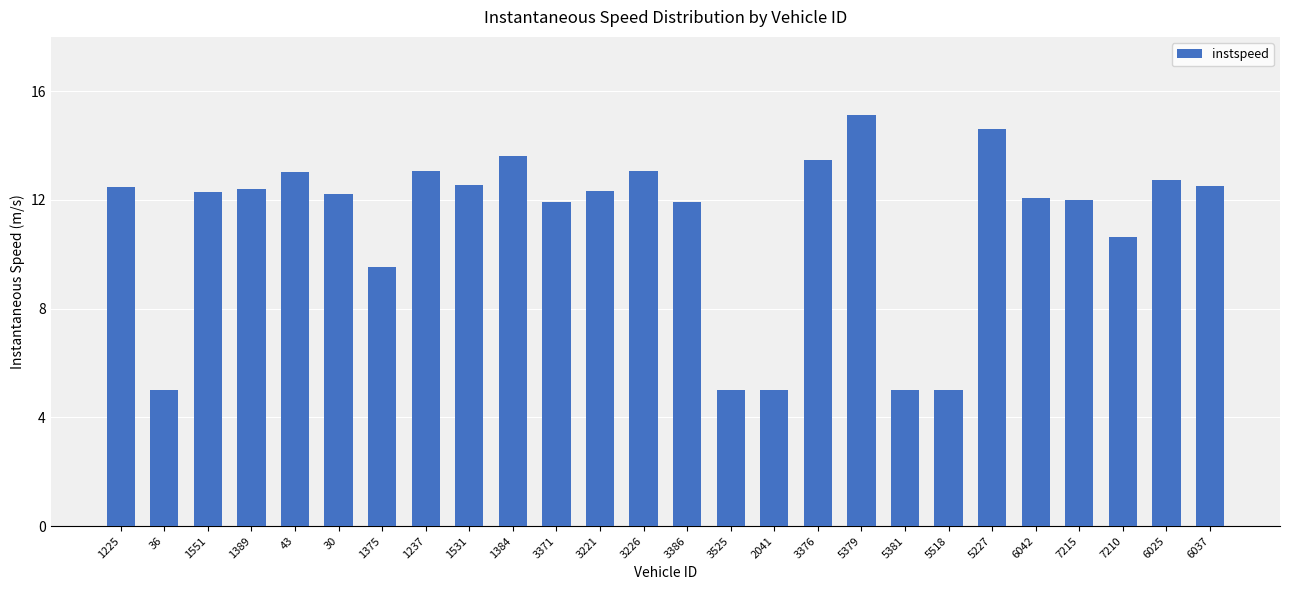

What is the ratio of the value at 1531 to the value at 43?

1.0